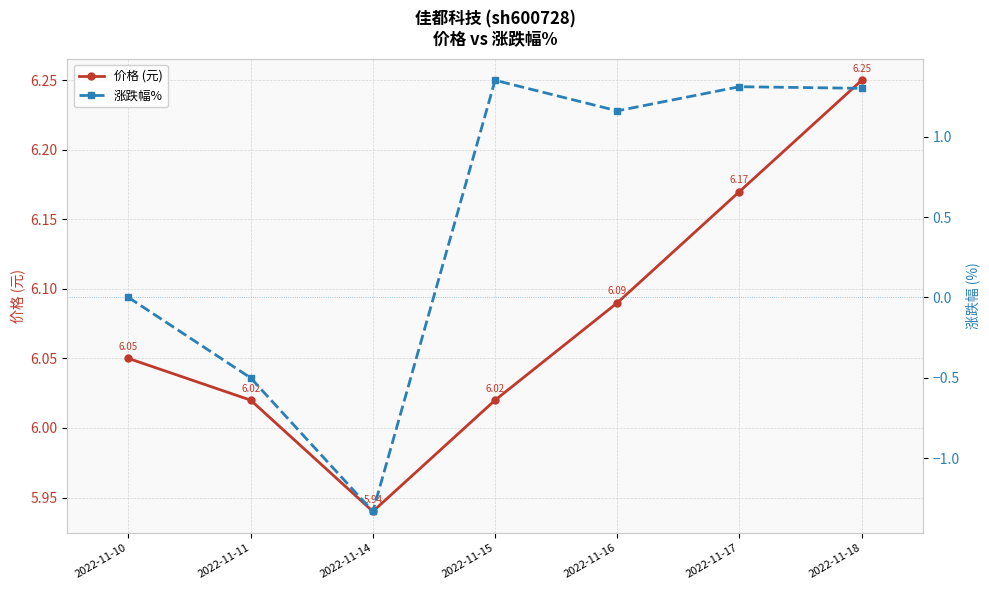

How many lines are shown in the chart?

2